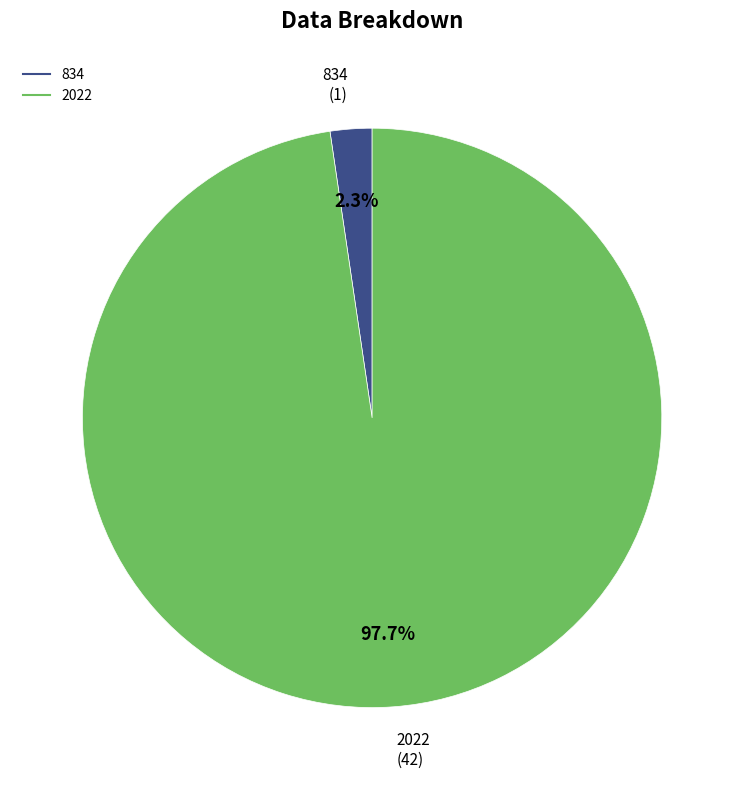

How many slices are in this pie chart?

2